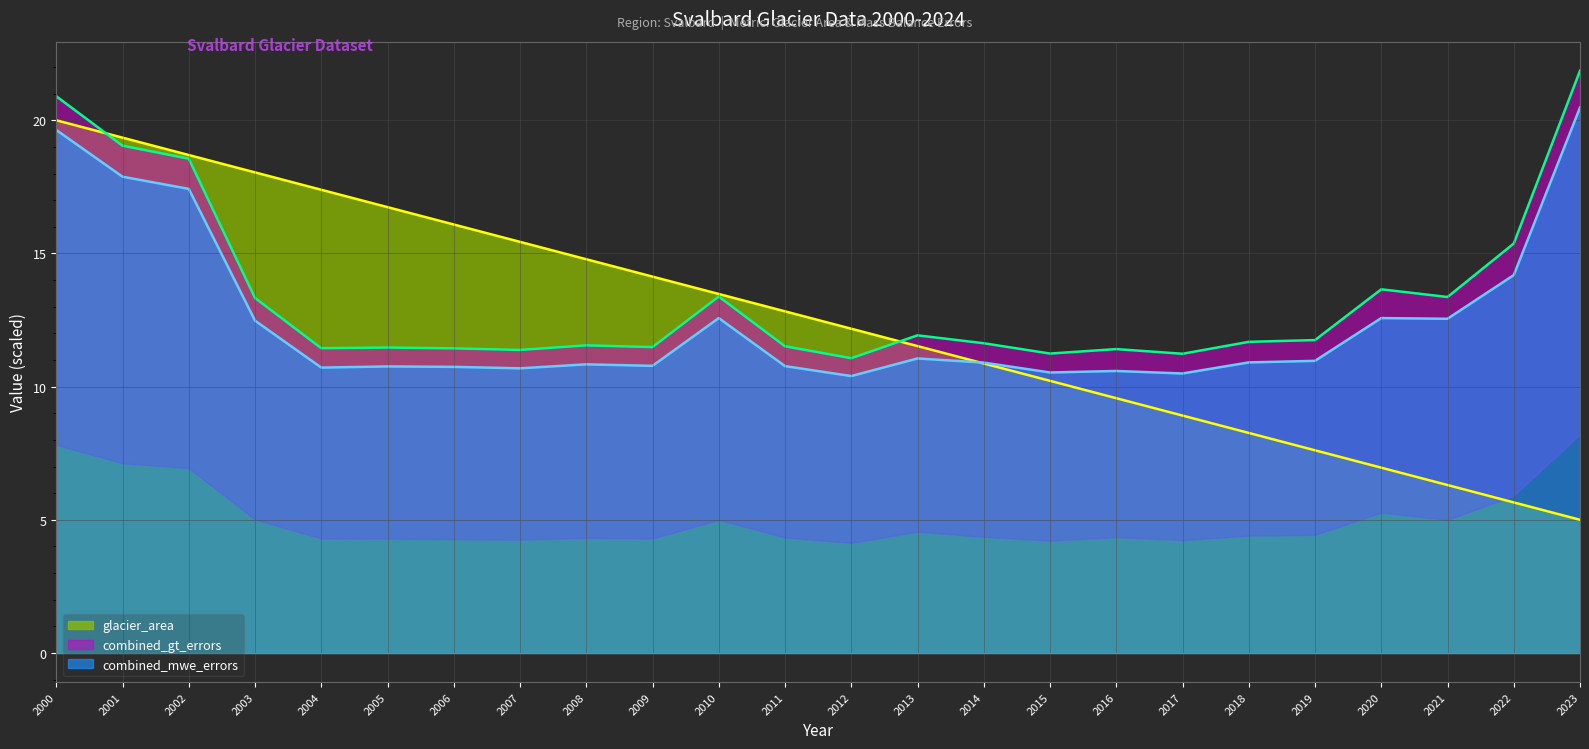

Read the combined_gt_errors value at 2011.

11.5